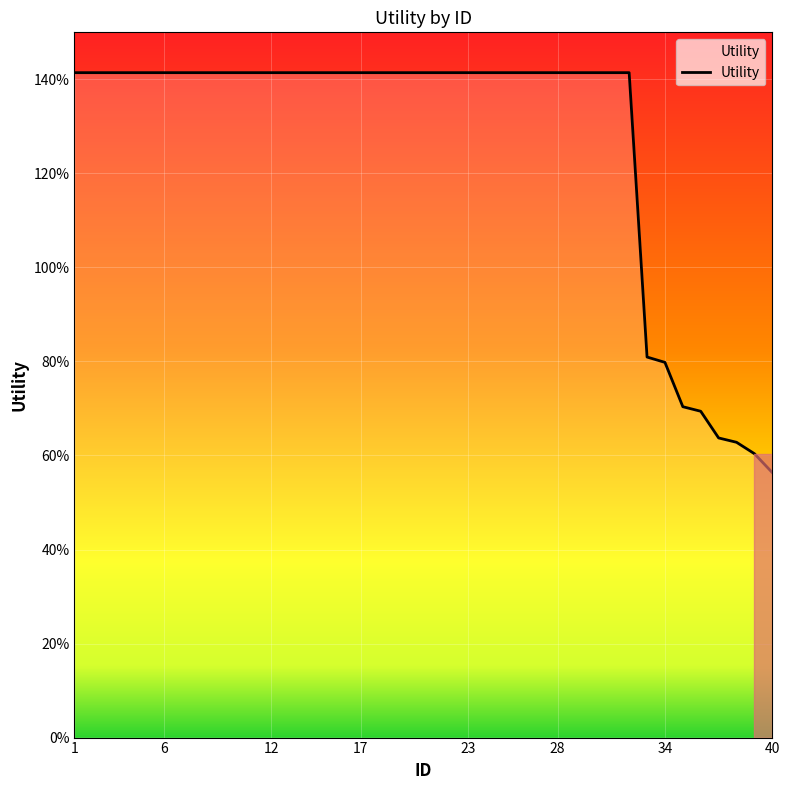

How many values are between 1 and 2?

32